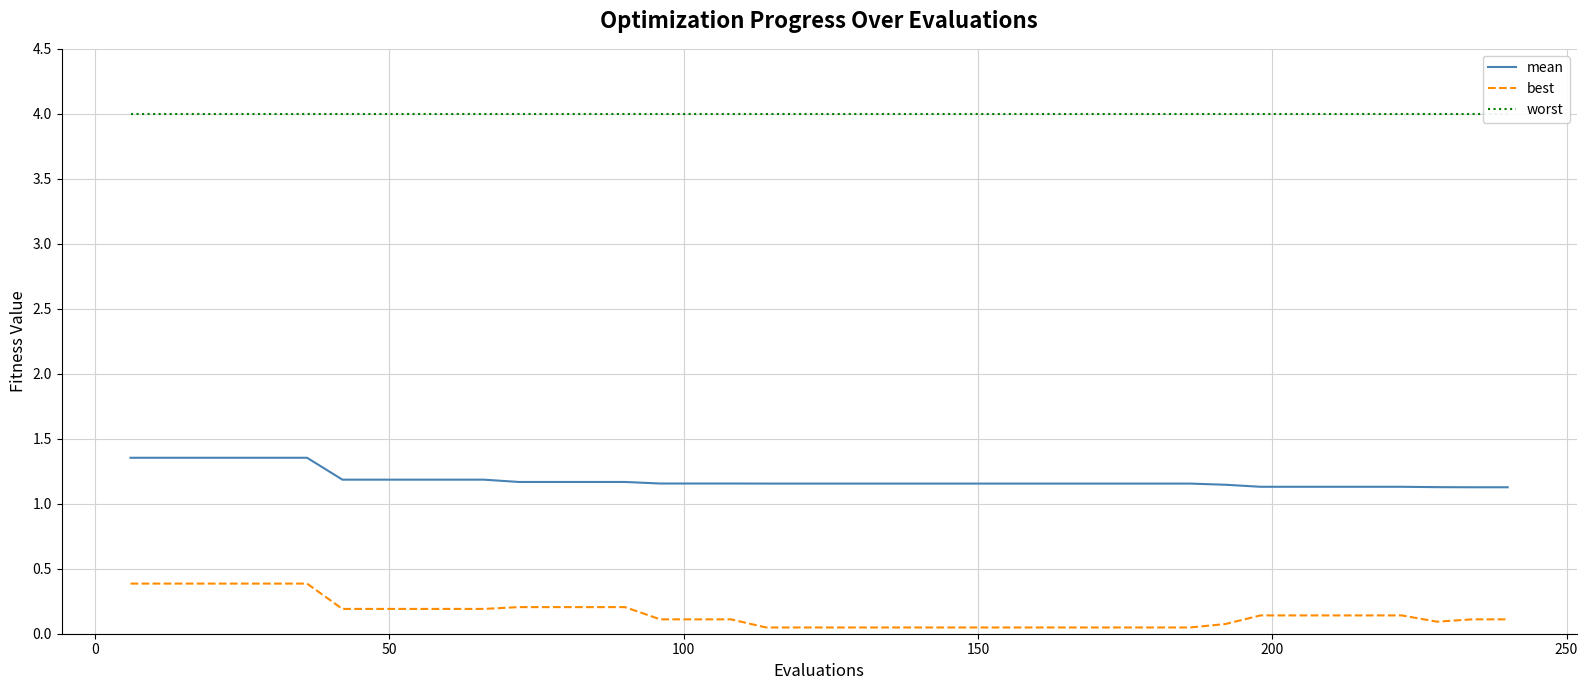

True or false: best and mean cross at least once.

False